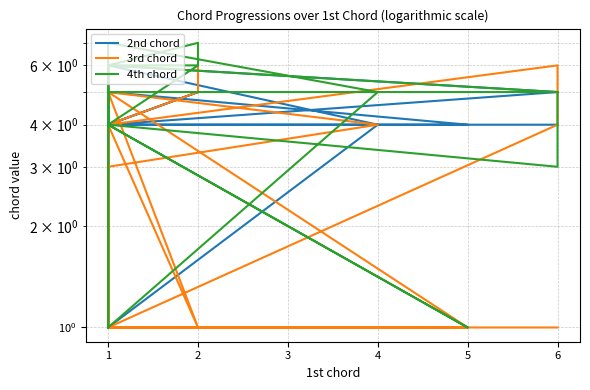

Where do 3rd chord and 2nd chord first cross each other?

1 and 1